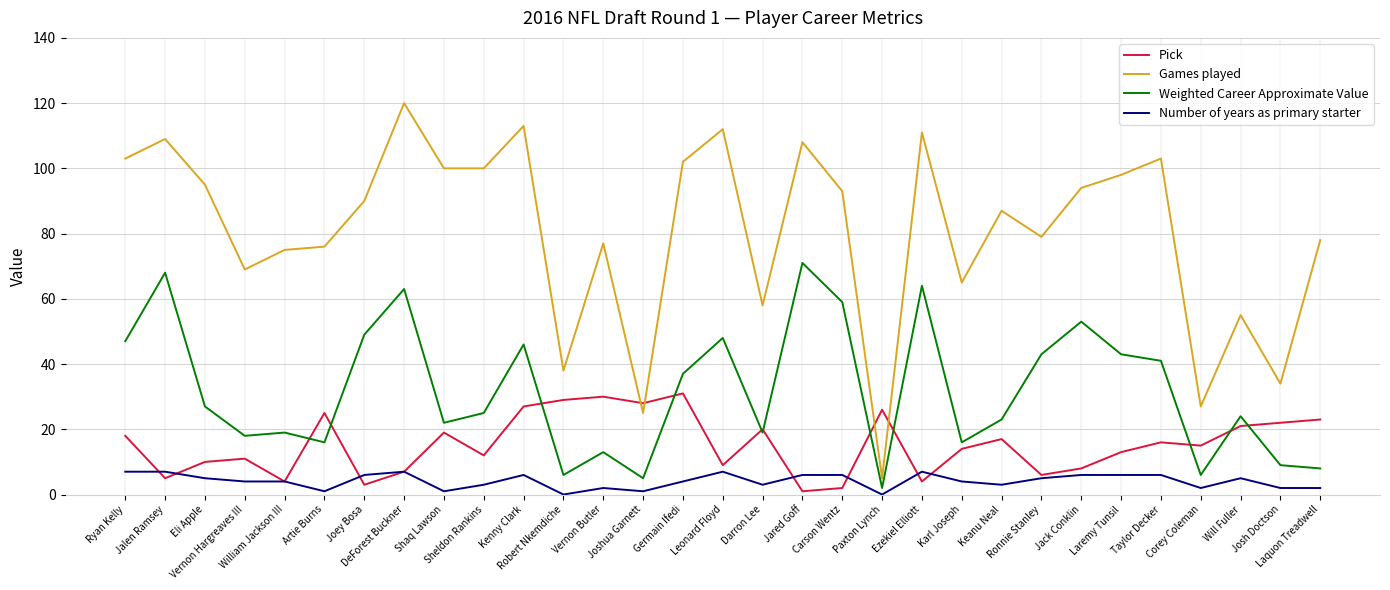

What is the spread (max minus min) of values at Kenny Clark?

107